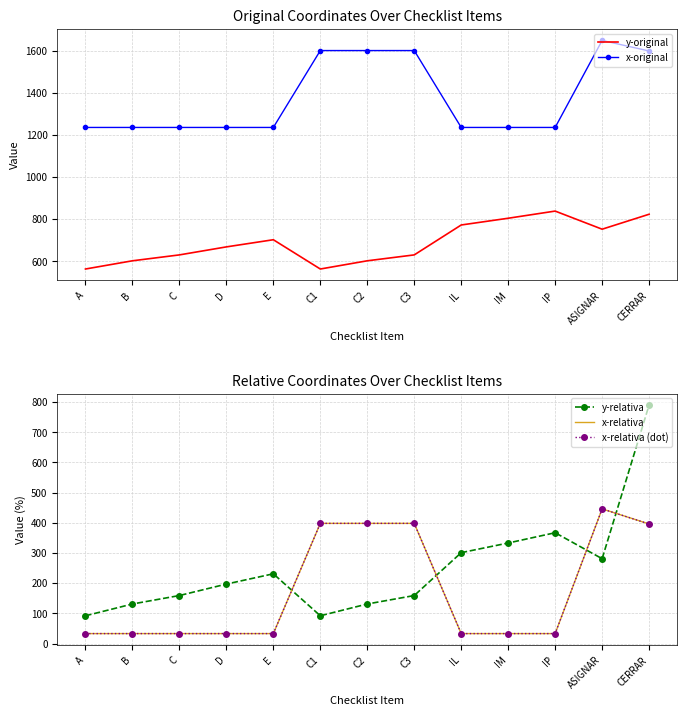

What is the difference between the highest and lowest values at CERRAR?

1202